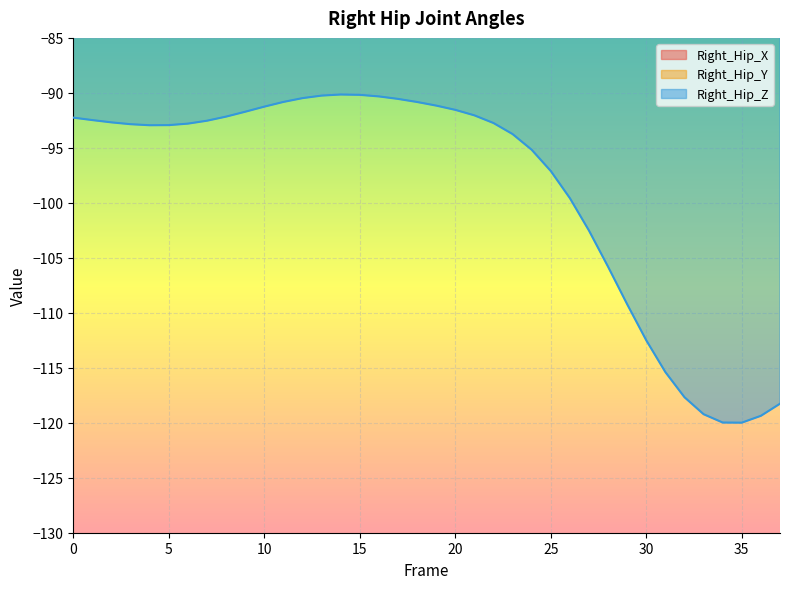

How many values in the Right_Hip_Y series exceed 0?

18